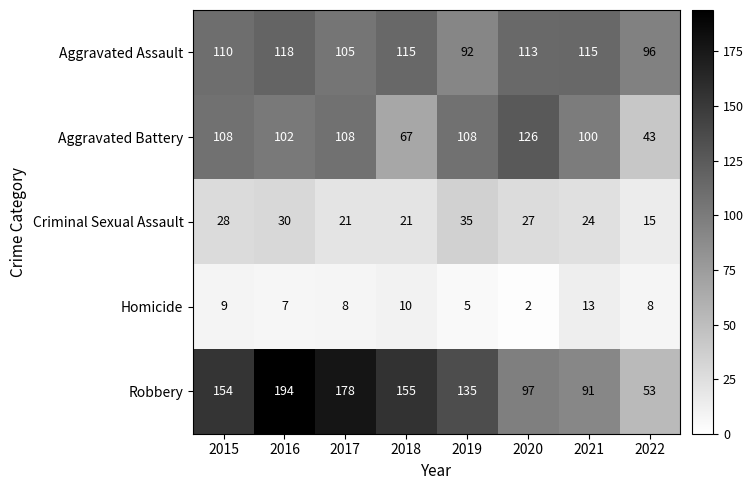

What is the sum of all Robbery values?

1057